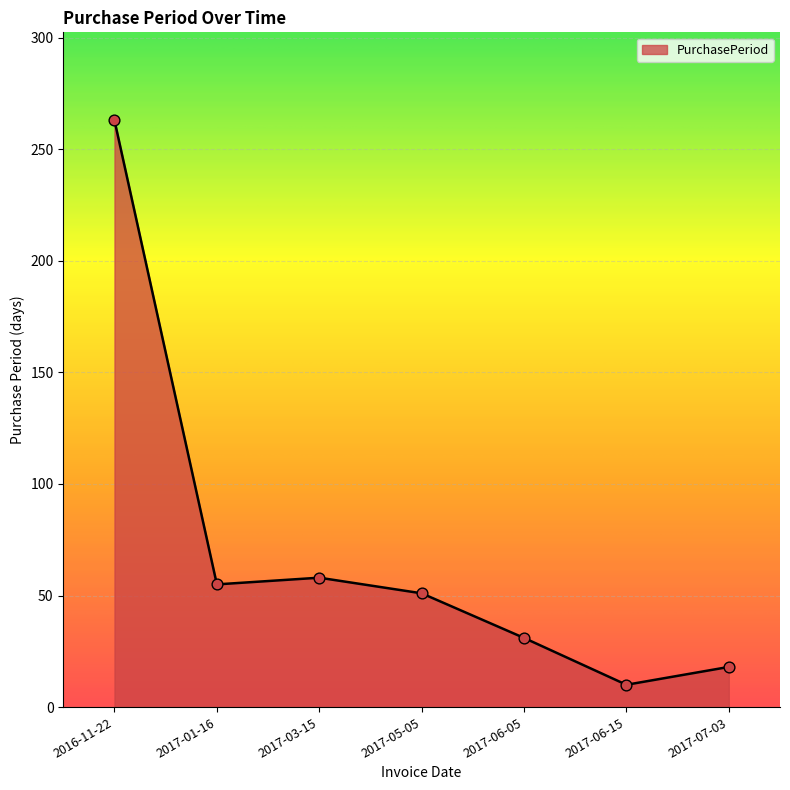

Between 2017-01-16 and 2017-07-03, which is larger?

2017-01-16